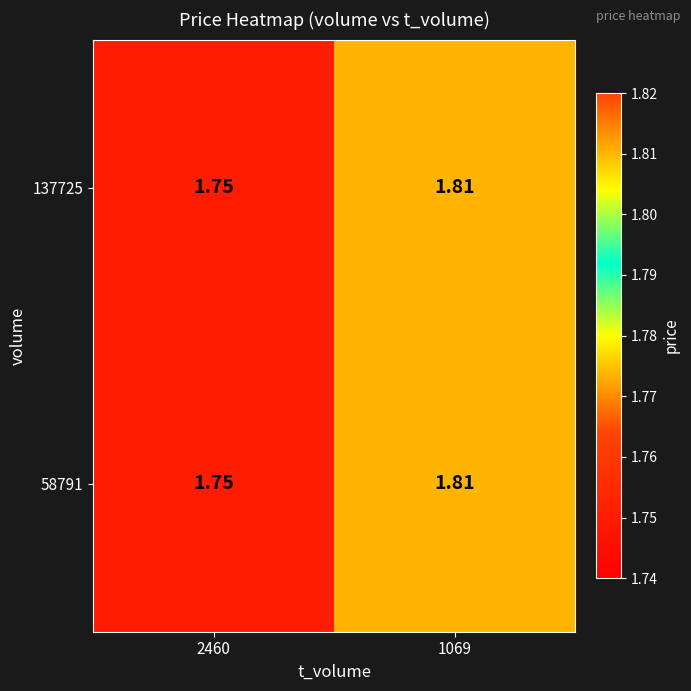

What is the total value across all series at 1069?

3.6